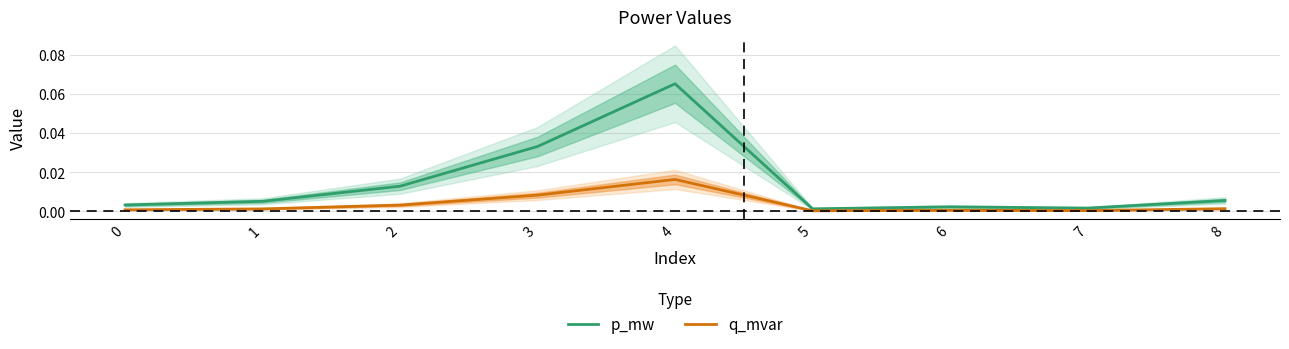

Reading left to right, extract all data points from this chart.

p_mw: 0.0	0.0	0.0	0.0	0.1	0.0	0.0	0.0	0.0
q_mvar: 0.0	0.0	0.0	0.0	0.0	0.0	0.0	0.0	0.0